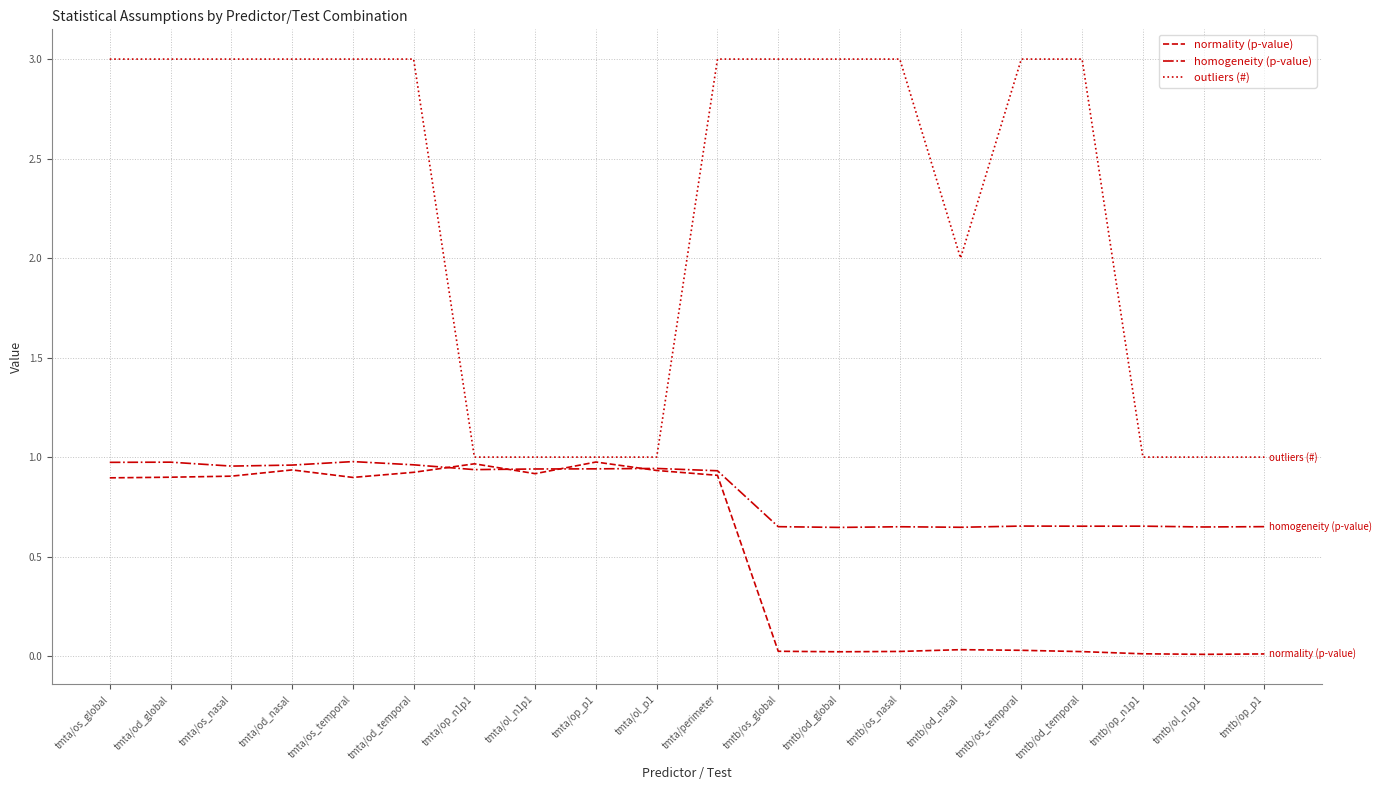

How many series are shown in this chart?

3